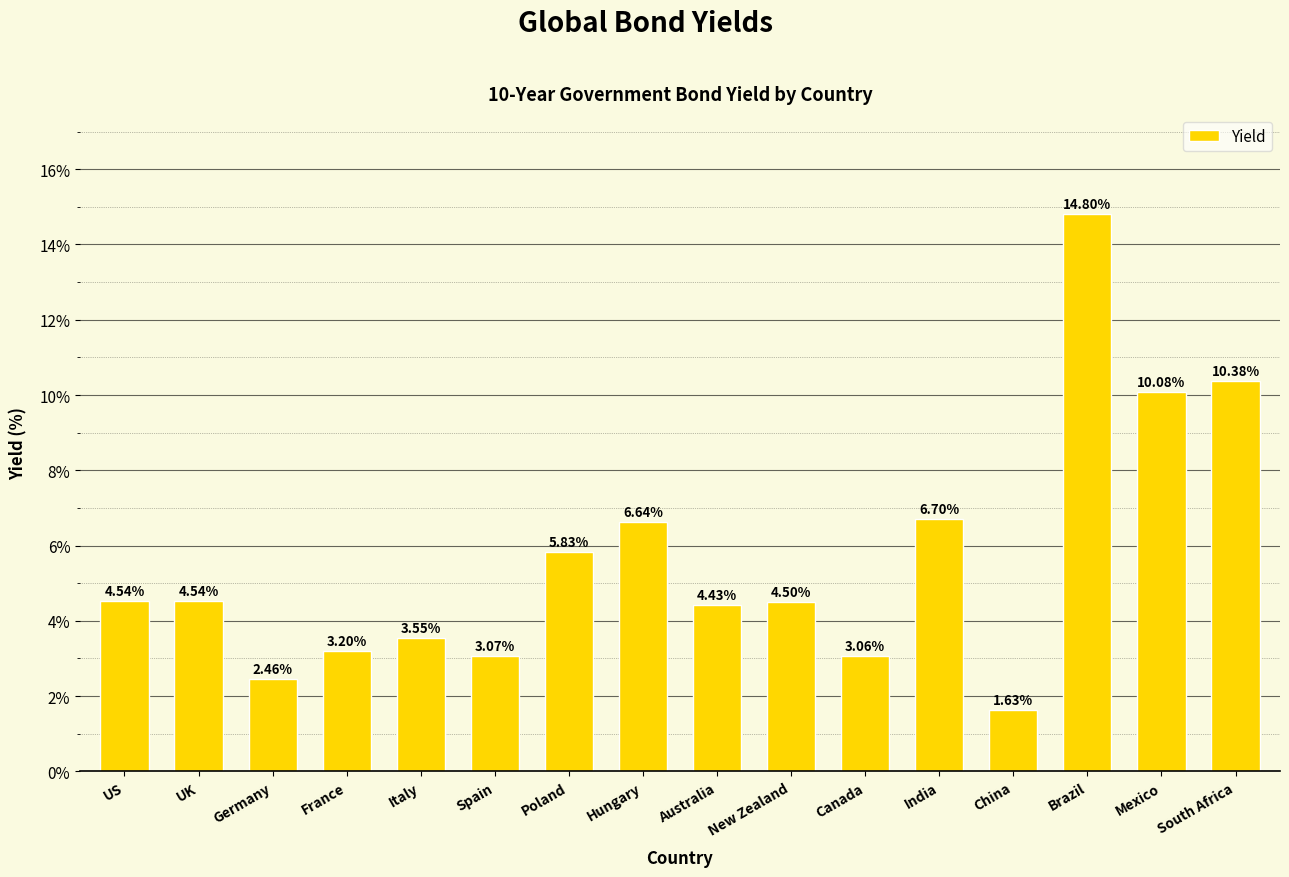

What is the label of the 1st bar from the left?

US